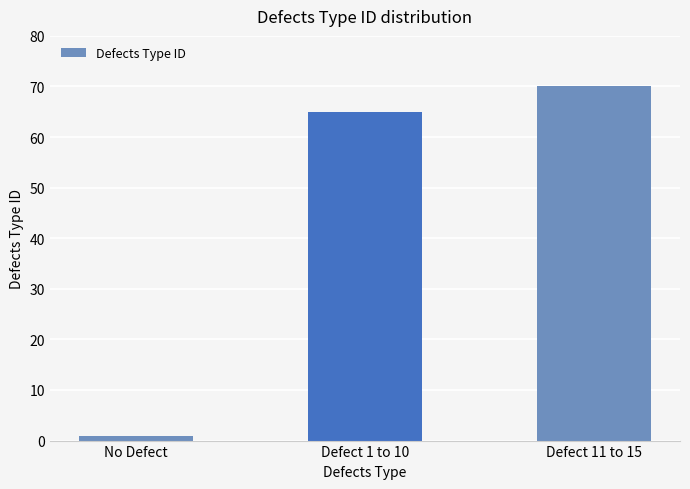

Reading right to left, extract all data points from this chart.

70	65	1